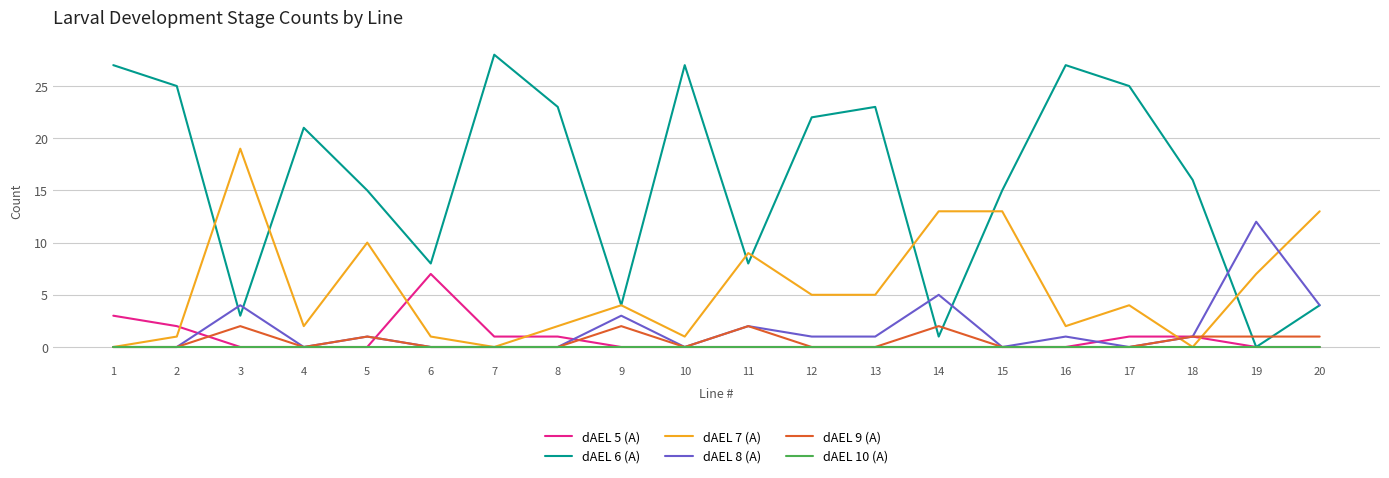

Which series changed the most between 9 and 10?

dAEL 6 (A)